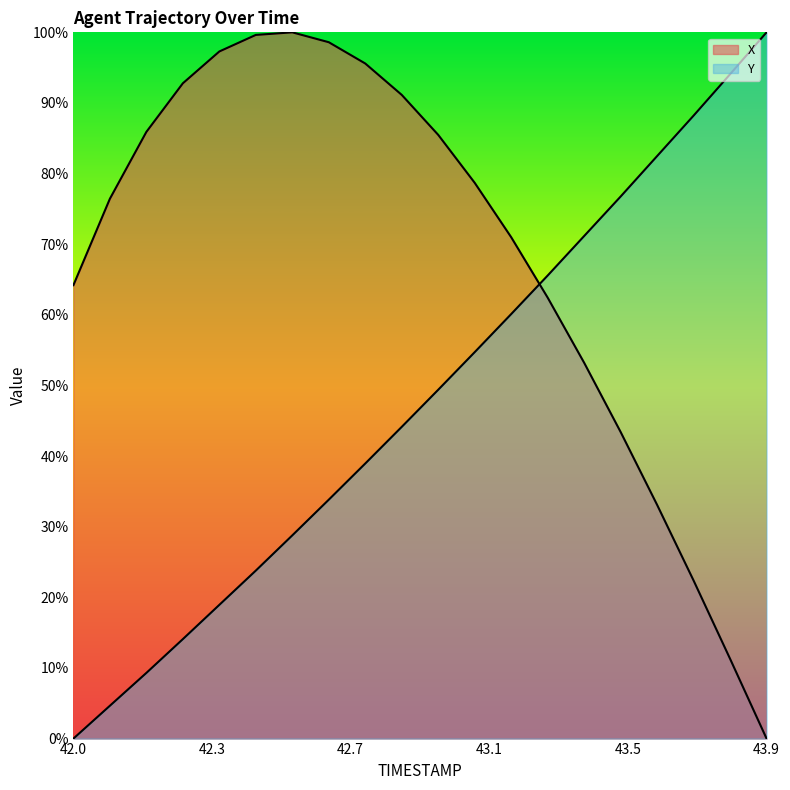

At which category does X reach its first local peak?

42.6